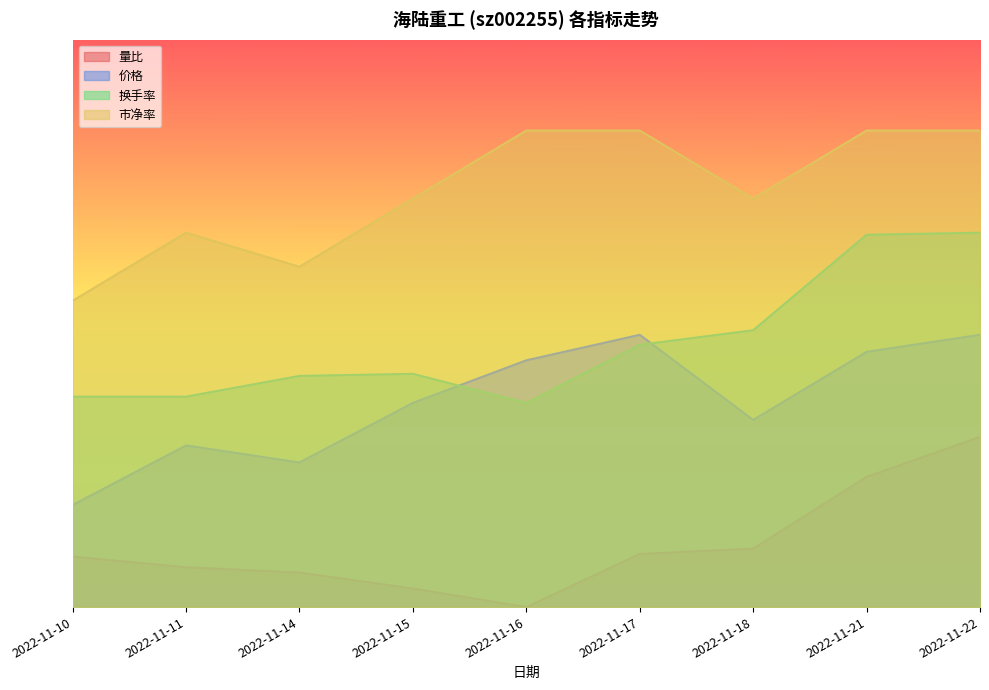

The value of 换手率 at 2022-11-11 is 0.2. True or false?

False